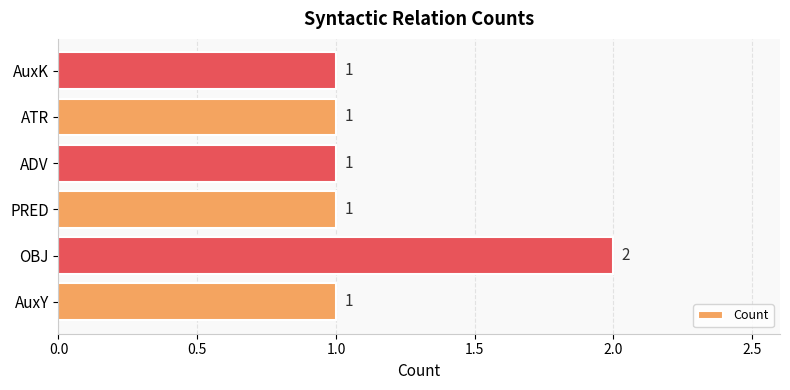

What is the average value?

1